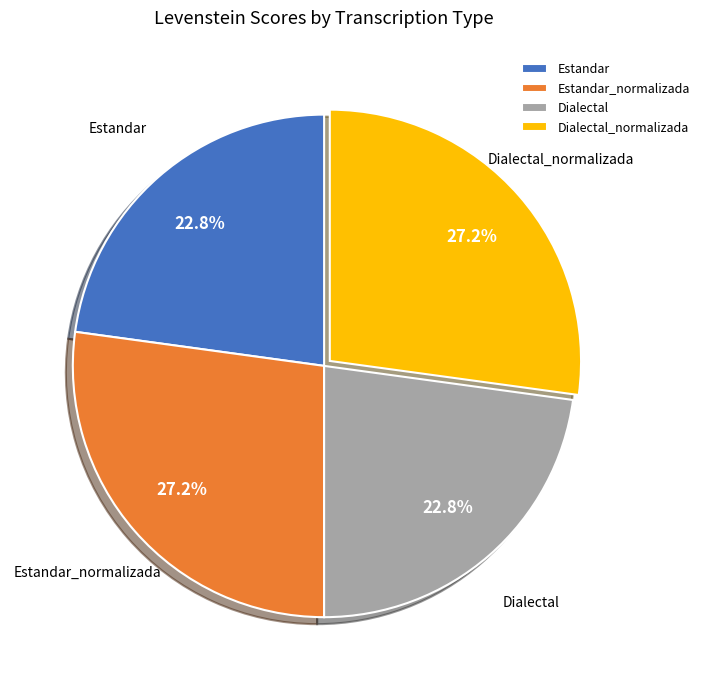

To the nearest percent, what is the combined percentage of Estandar and Dialectal?

46%